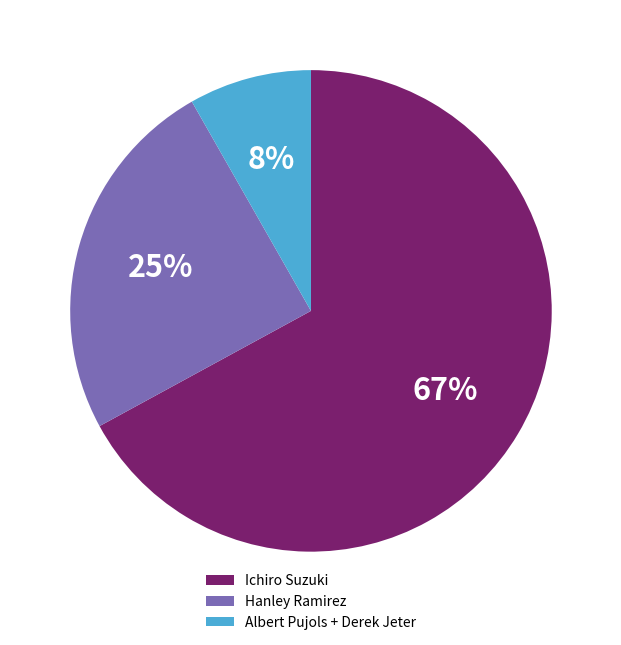

The Ichiro Suzuki slice represents 67% of the pie. True or false?

True